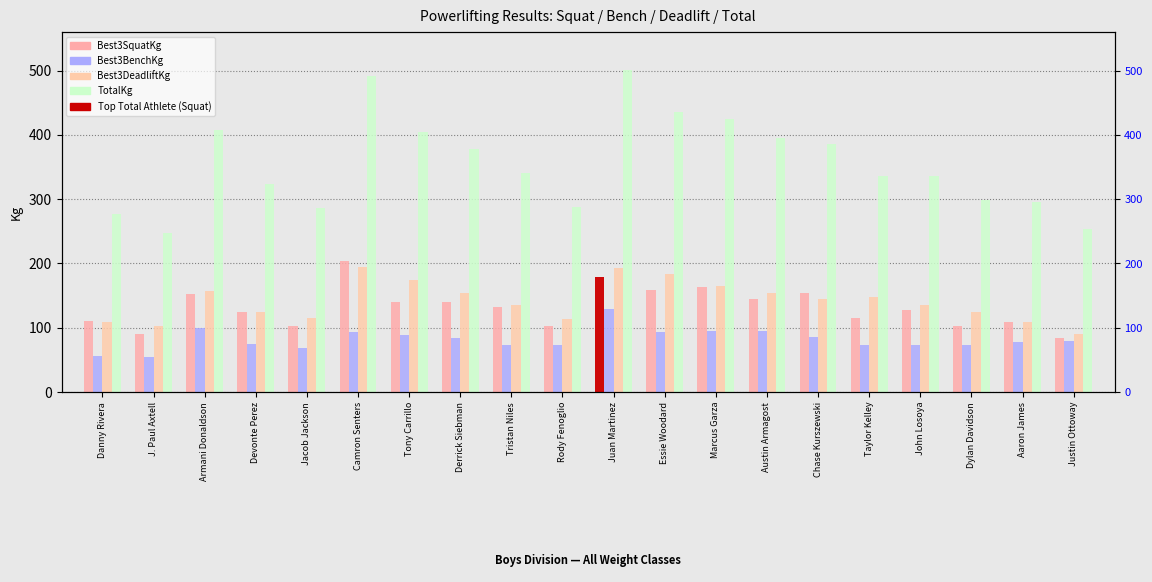

What is the label of the 7th bar from the right?

Austin Armagost